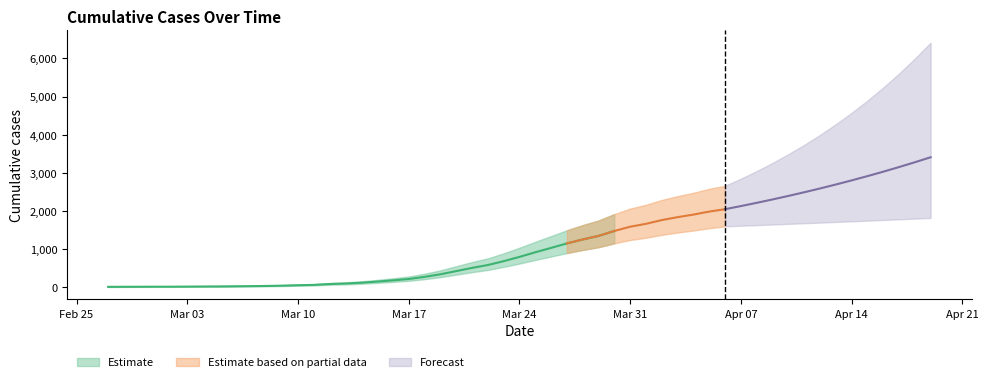

What is the label of the 36th point from the left?

2020-04-02